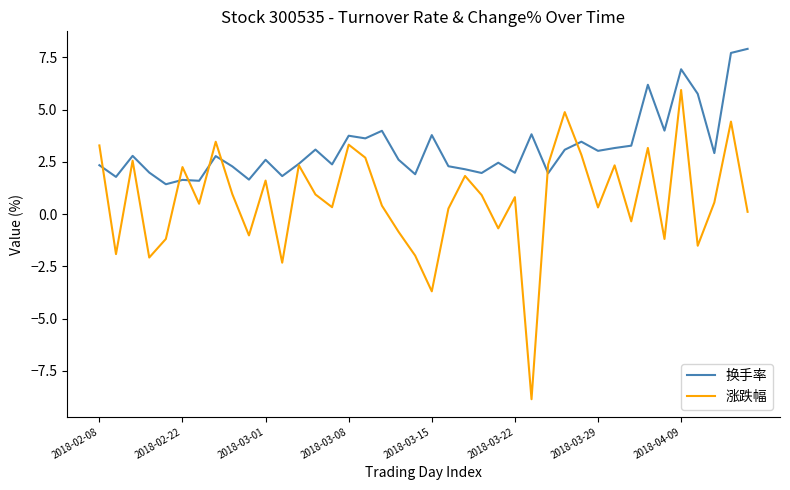

What is the lowest value of the 换手率 series?

1.4